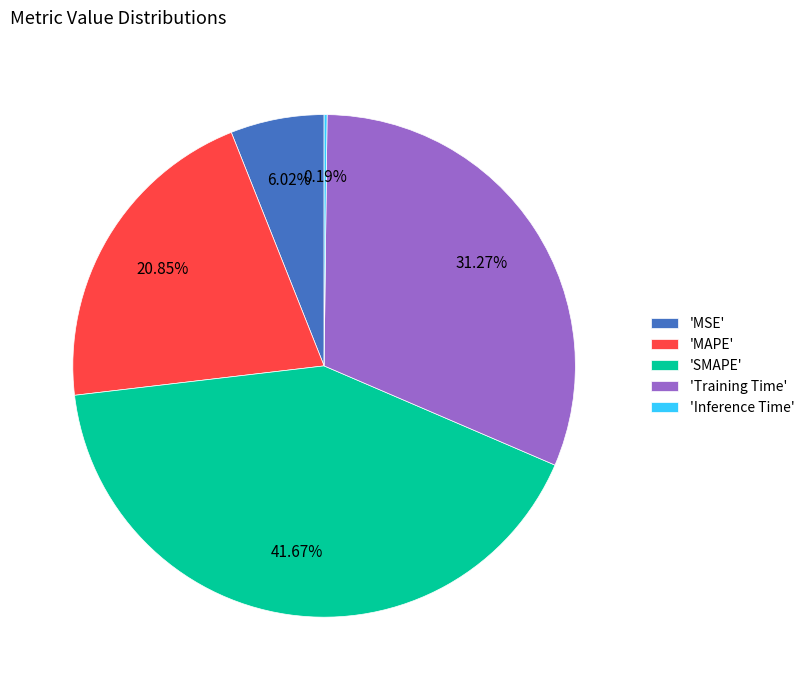

What is the largest slice in the pie chart?

'SMAPE'